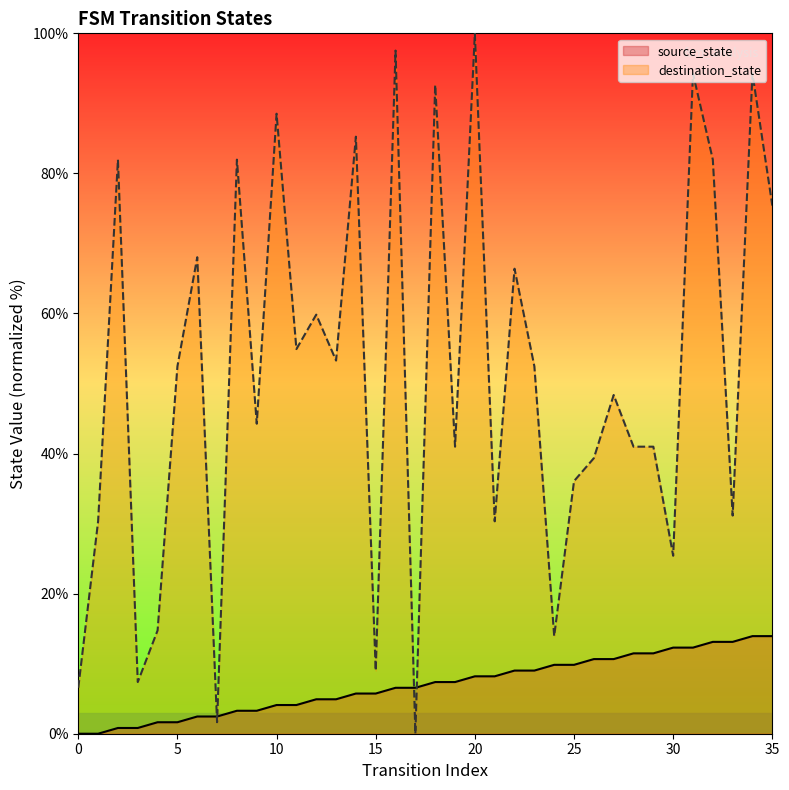

True or false: source_state and destination_state cross at least once.

True